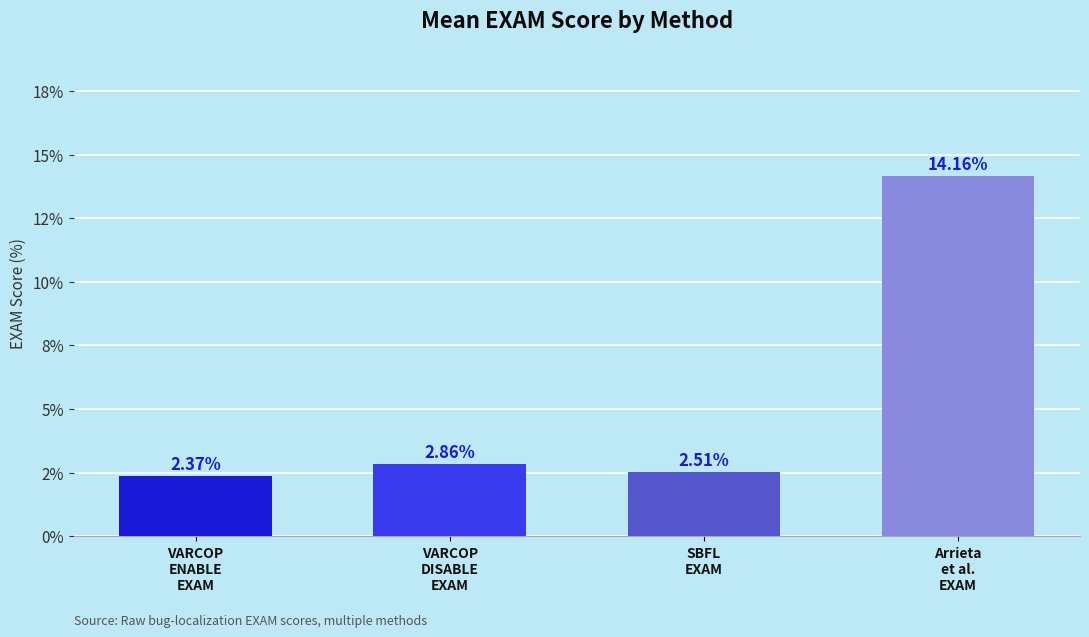

Are the bars horizontal?

No